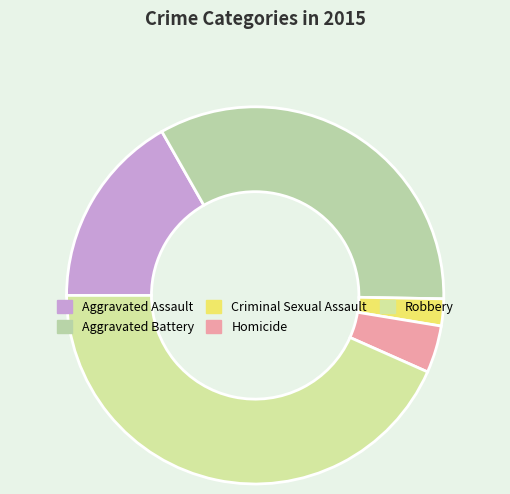

To the nearest percent, what is the difference between the Robbery and Criminal Sexual Assault slice percentages?

41%